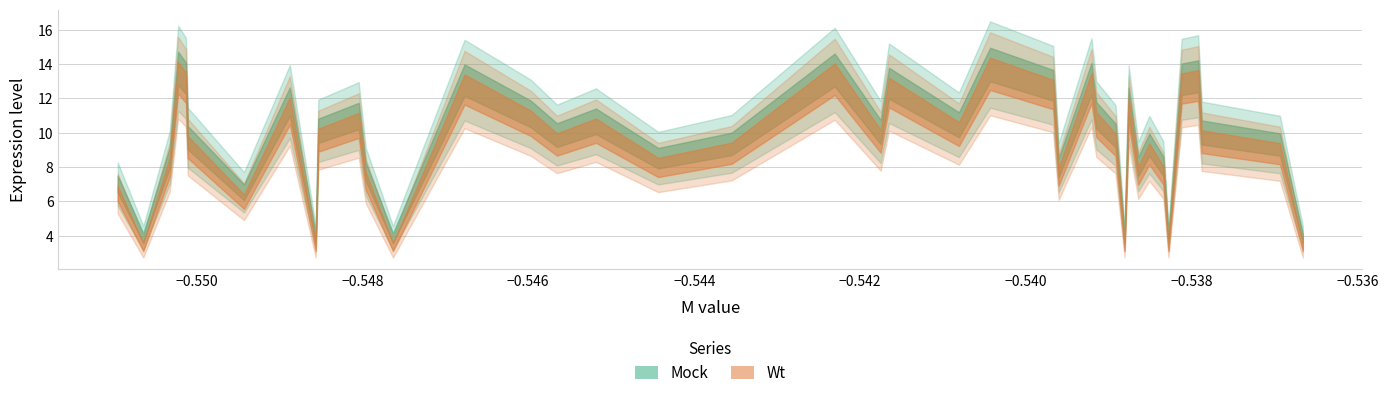

What is the maximum value shown in the chart?

14.0